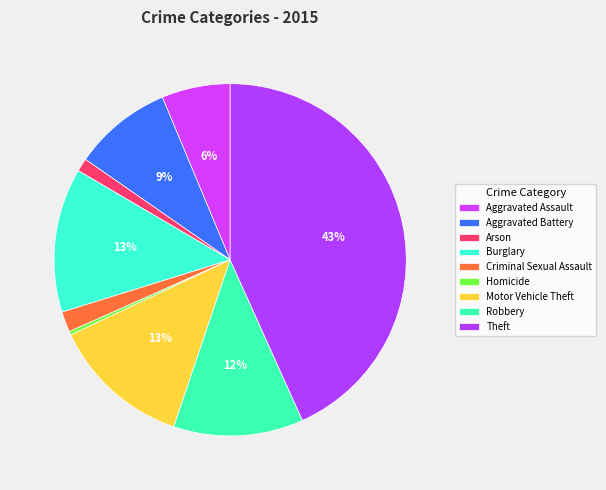

To the nearest percent, what is the difference between the largest and smallest slice percentages?

43%